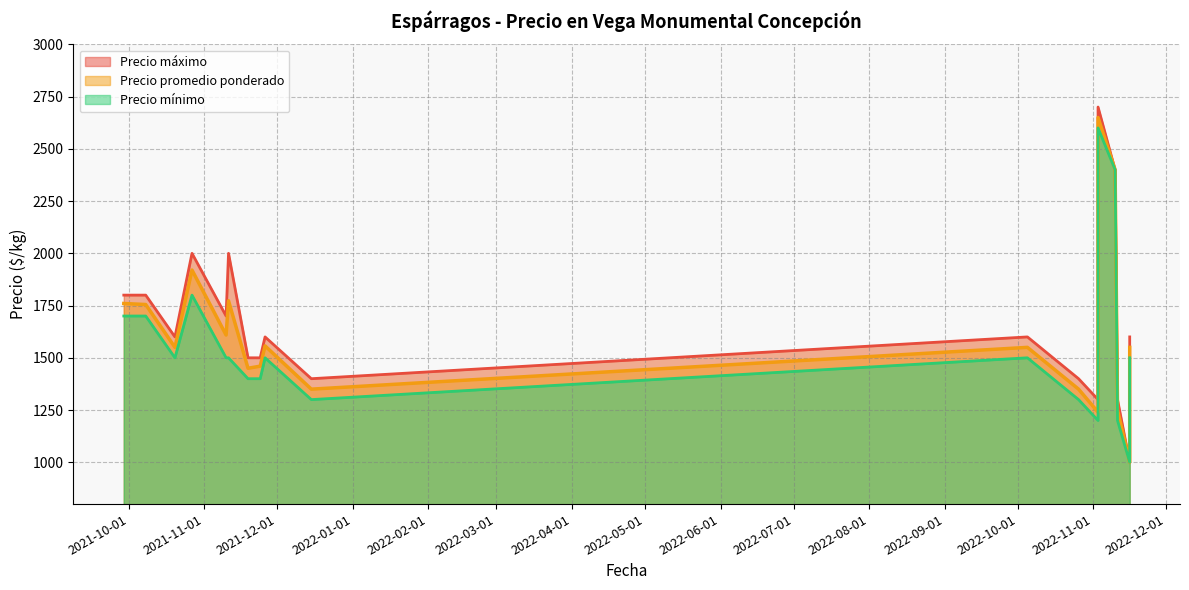

Which has a higher value, 2021-11-19 or 2022-11-03?

2022-11-03